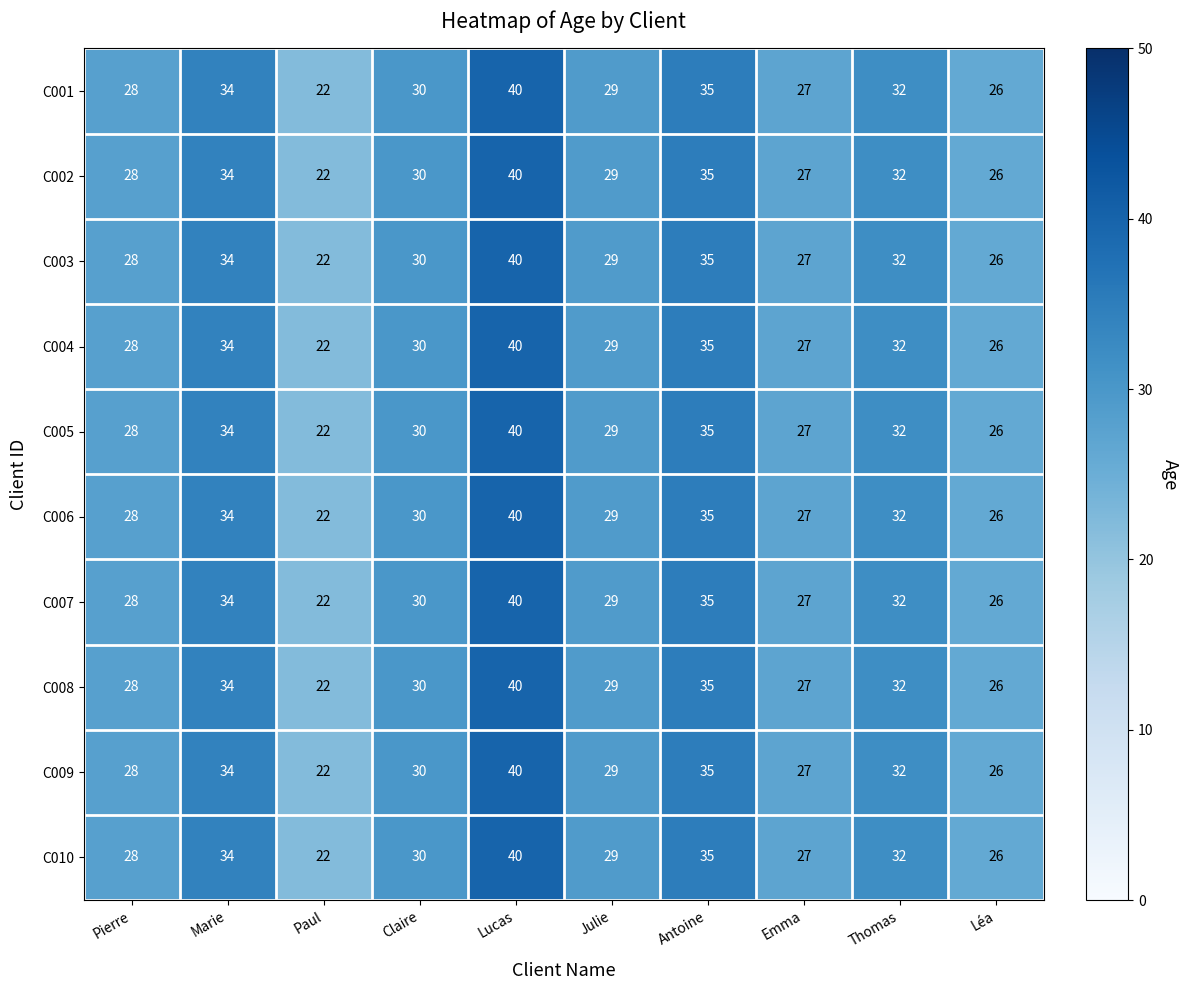

What is the sum of all C001 values?

303